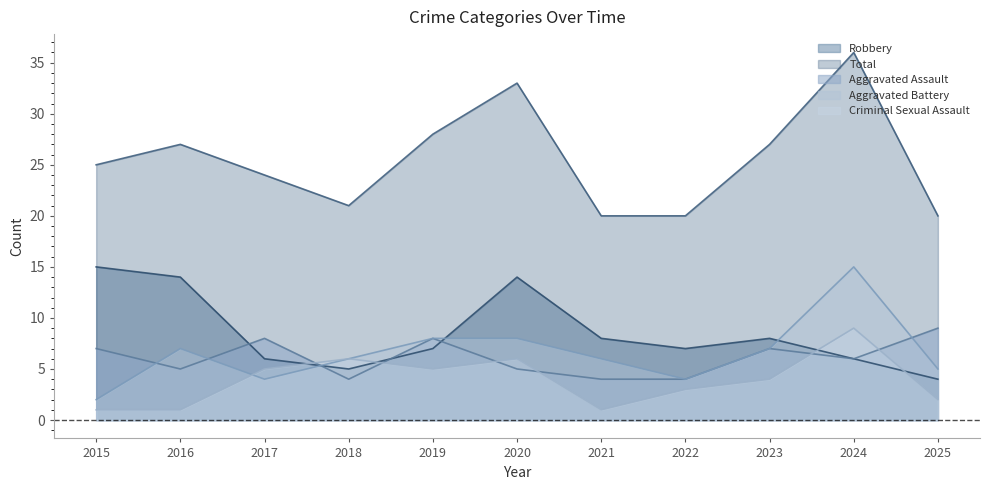

True or false: Total and Aggravated Battery intersect in this chart.

False